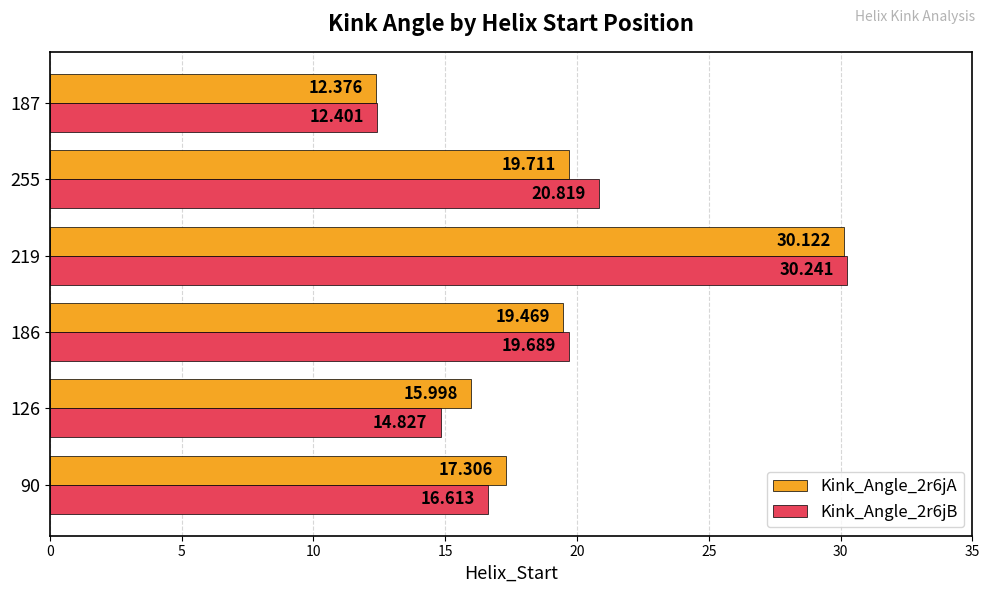

Is the value of Kink_Angle_2r6jB at 126 greater than the value of Kink_Angle_2r6jA at 219?

No